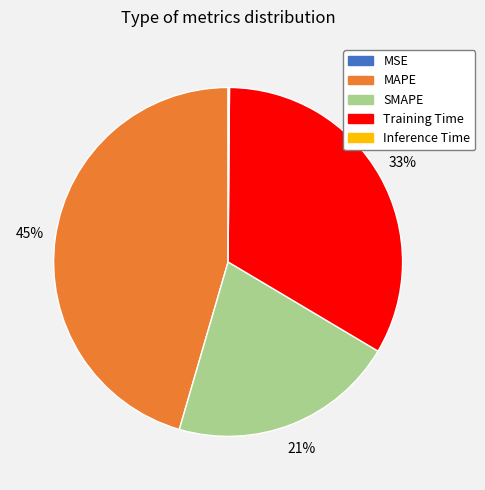

Does any single category account for the majority?

No